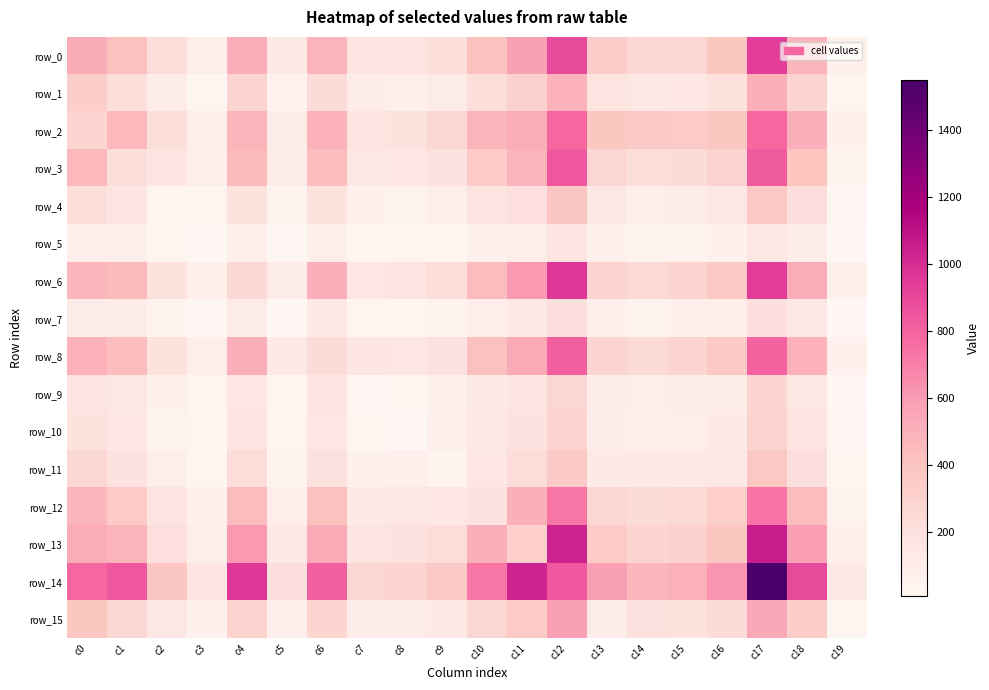

What is the spread (max minus min) of values at c5?

192